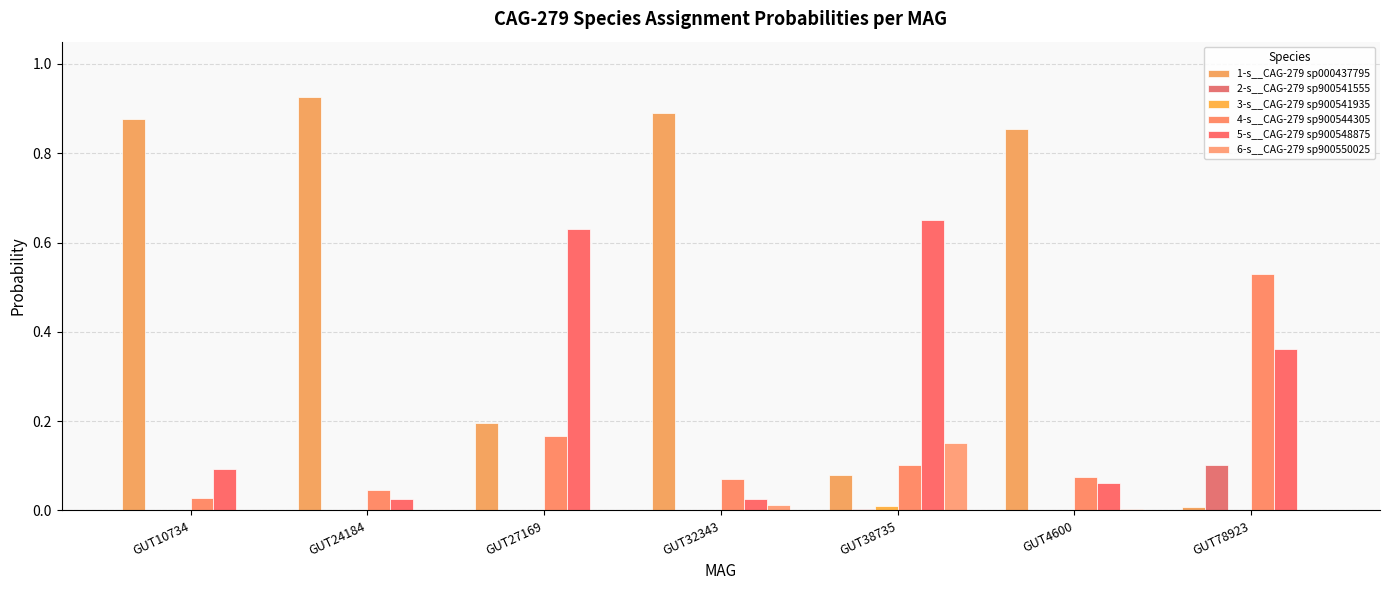

What is the difference between the 1-s__CAG-279 sp000437795 values at GUT38735 and GUT27169?

0.1